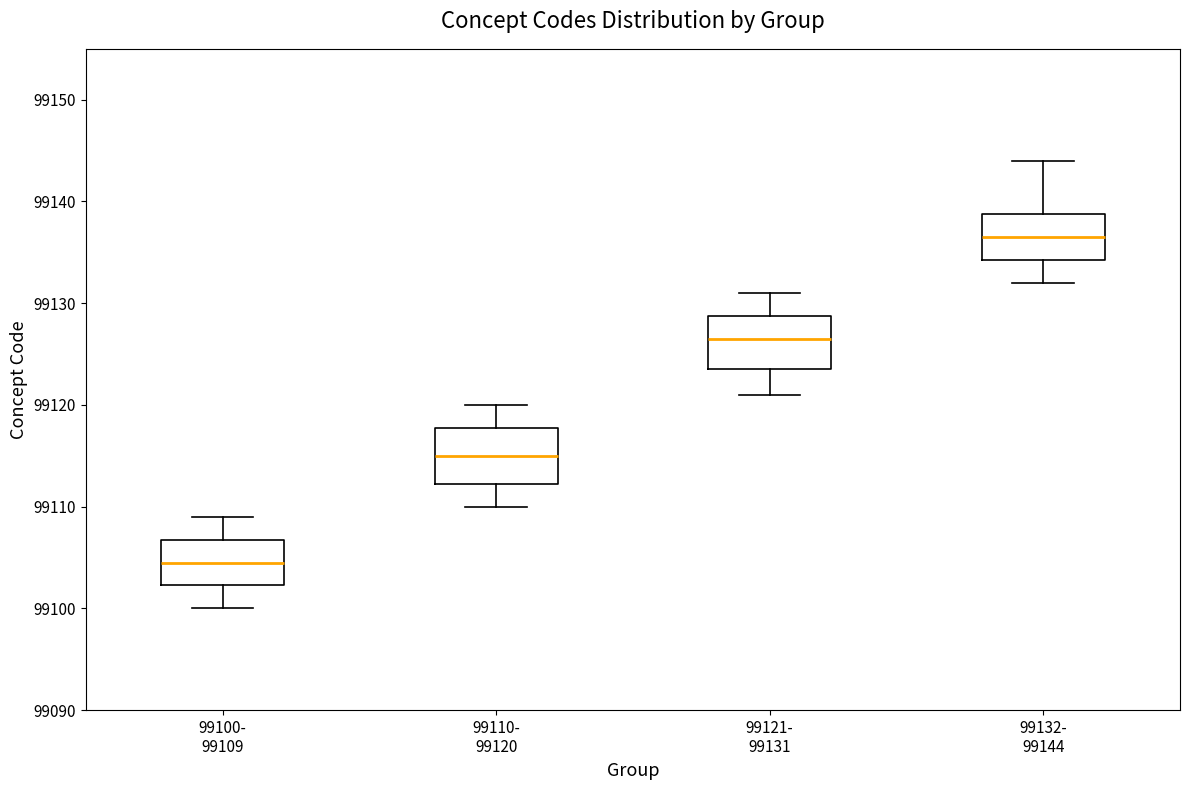

Where is the upper edge of the box for 99132- 99144 on the y-axis? The values are not printed on the chart, so give them approximately, as read against the axis.

99139